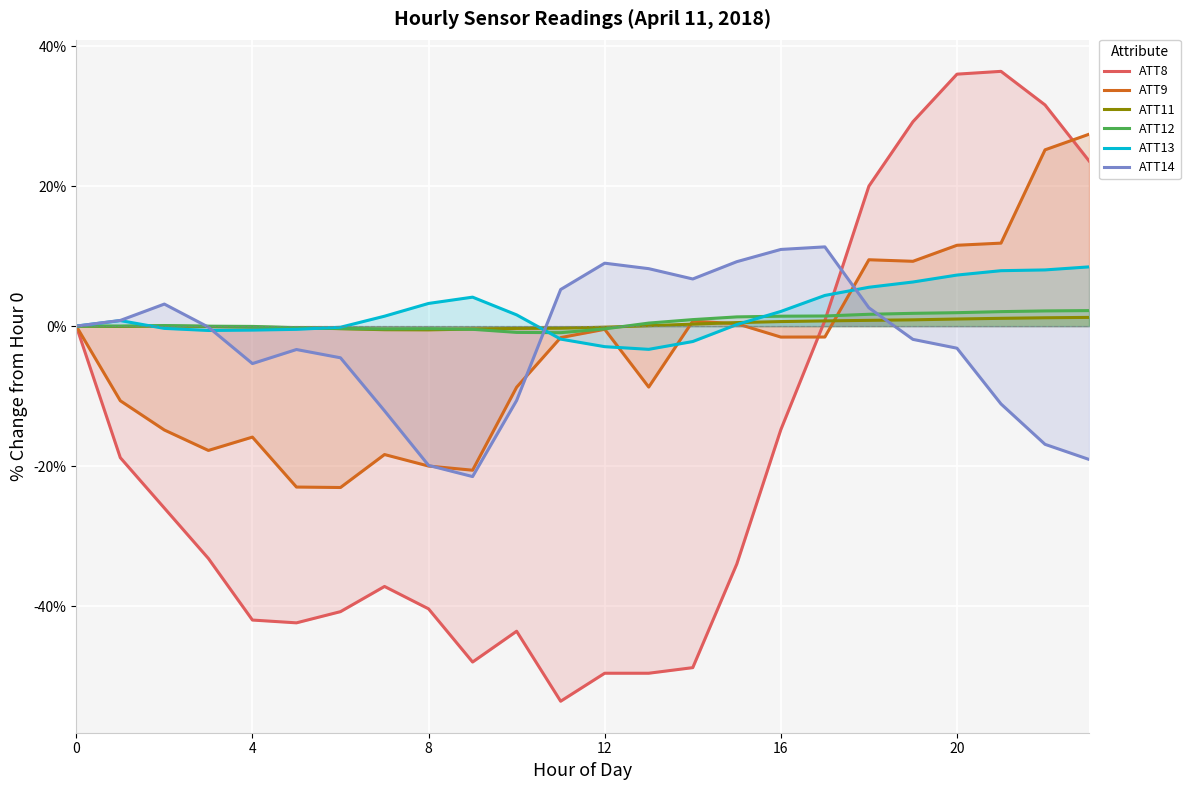

True or false: ATT14 has more than 0 points higher than both neighbors.

True